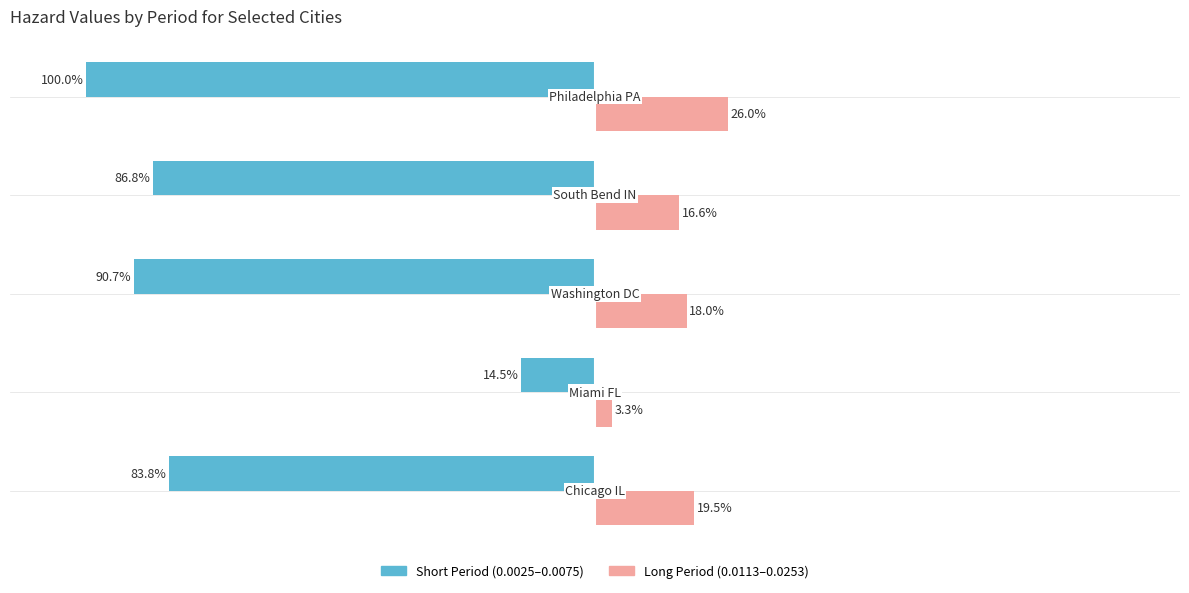

True or false: Short Period (0.0025-0.0075) has a value of -146.9 at 4.

False